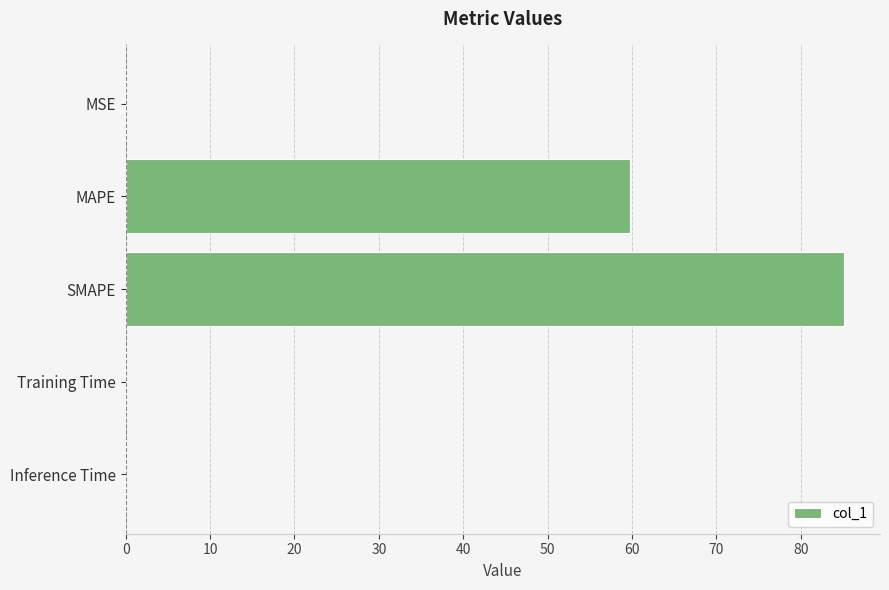

Read the value at MAPE.

59.7